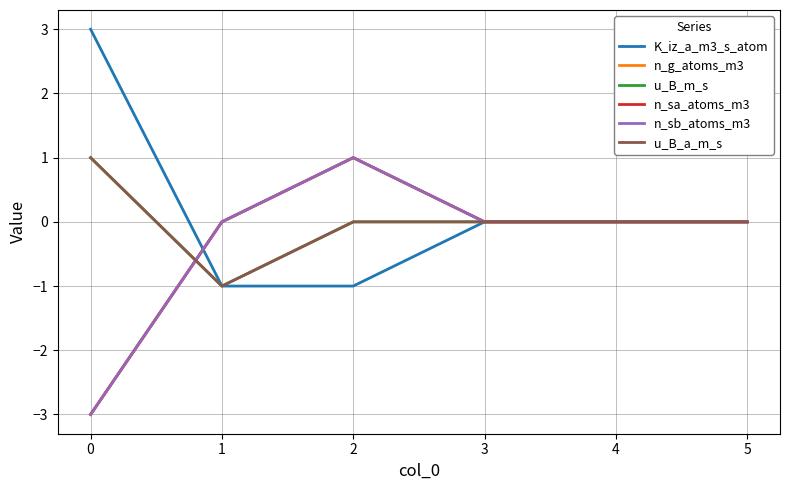

What is the difference between the maximum and minimum values in the n_sb_atoms_m3 series?

4